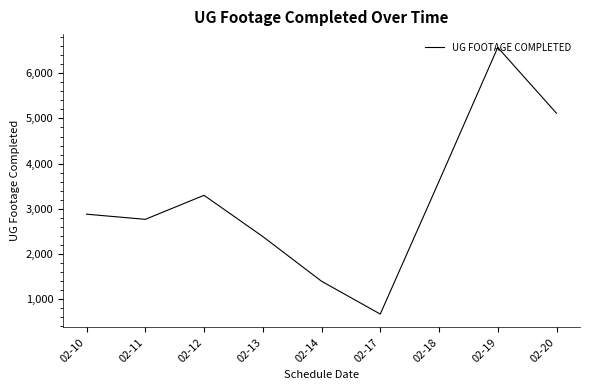

Where is the data nearest to the value 3619?

02-18